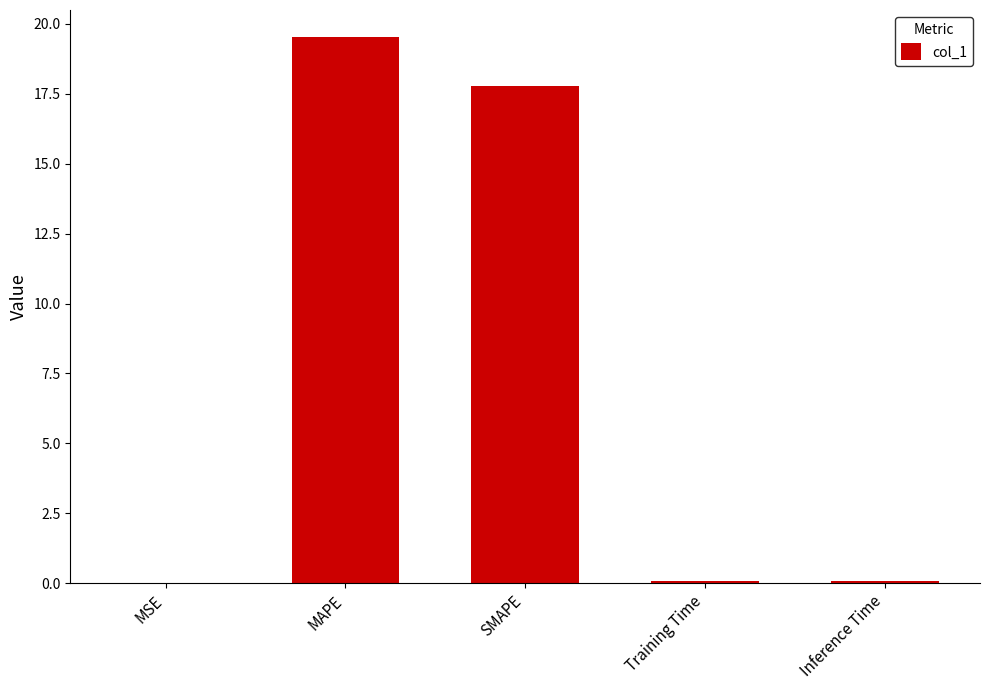

How many distinct data groups are displayed?

1